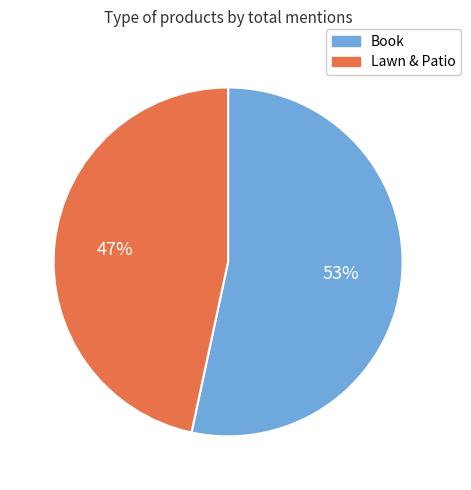

How many segments does this pie chart have?

2